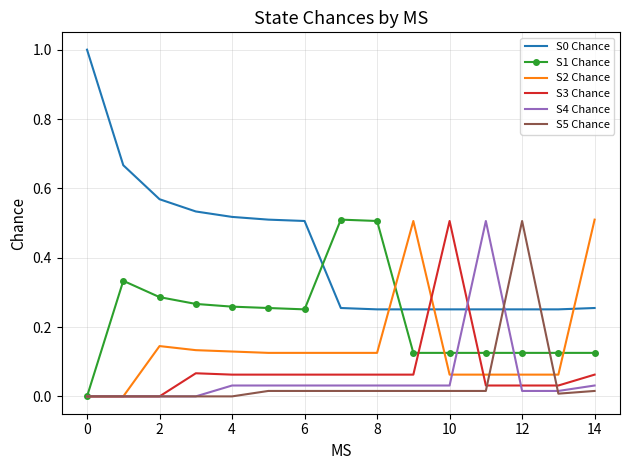

Which series has the largest total across all categories?

S0 Chance